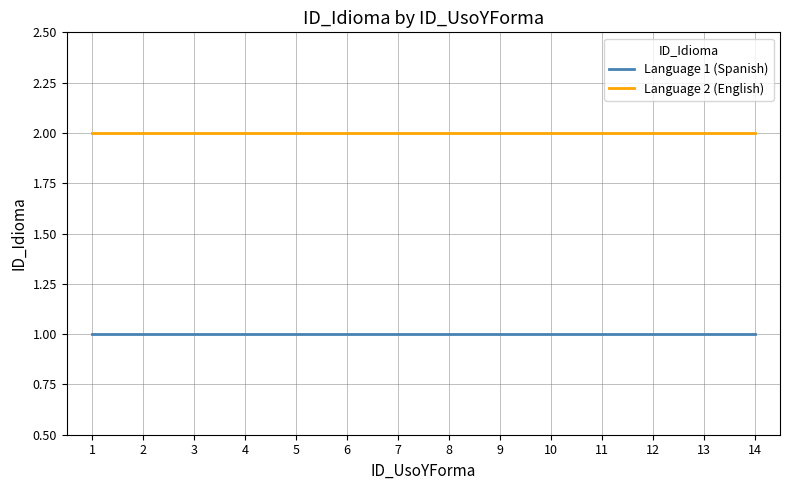

What is the greatest value displayed?

2